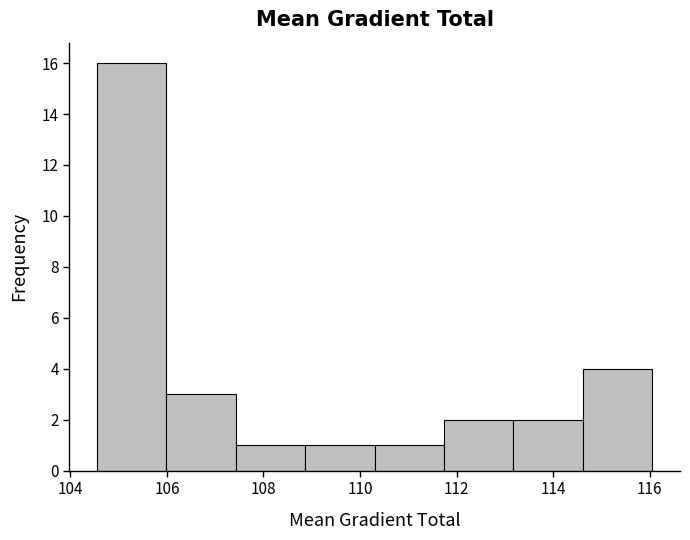

Reading left to right, list every bar in this chart as the range it spans on the x-axis followed by its height. Neither the bar edges nor the heights are printed on the chart, so give them approximately, as read against the axes.

104.6 to 106.0: 16
106.0 to 107.4: 3
107.4 to 108.8: 1
108.8 to 110.4: 1
110.4 to 111.8: 1
111.8 to 113.2: 2
113.2 to 114.6: 2
114.6 to 116.0: 4